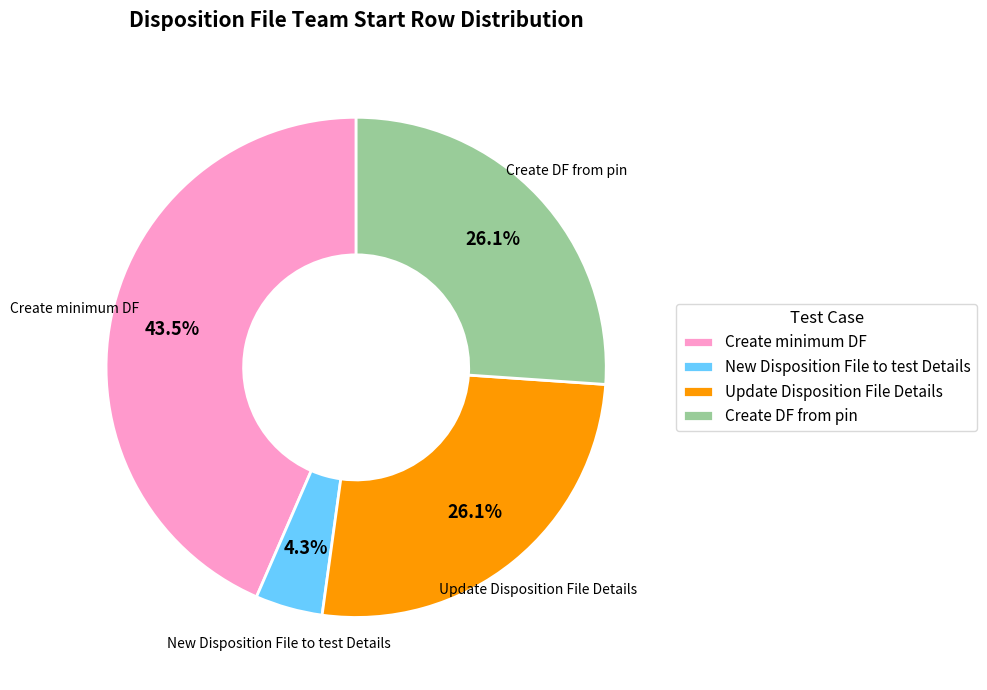

To the nearest percent, what percentage of the pie is Create DF from pin?

26%